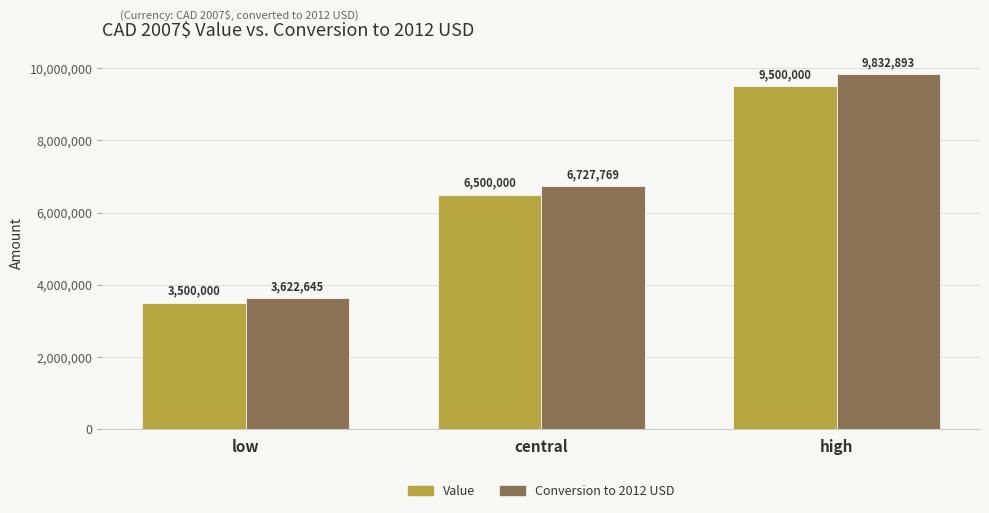

Which category has the lowest value across all series?

low